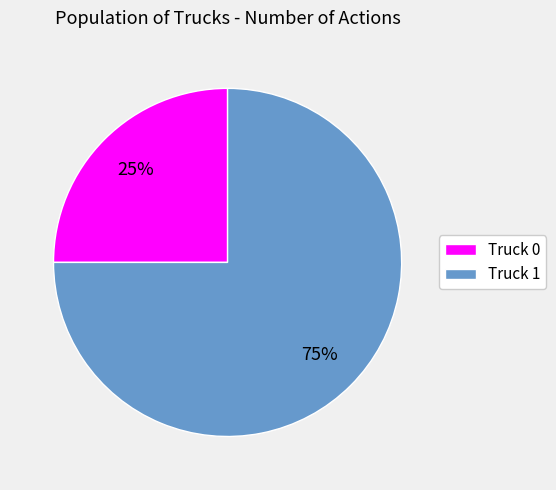

Is it true that Truck 0 is 16% of the pie?

False